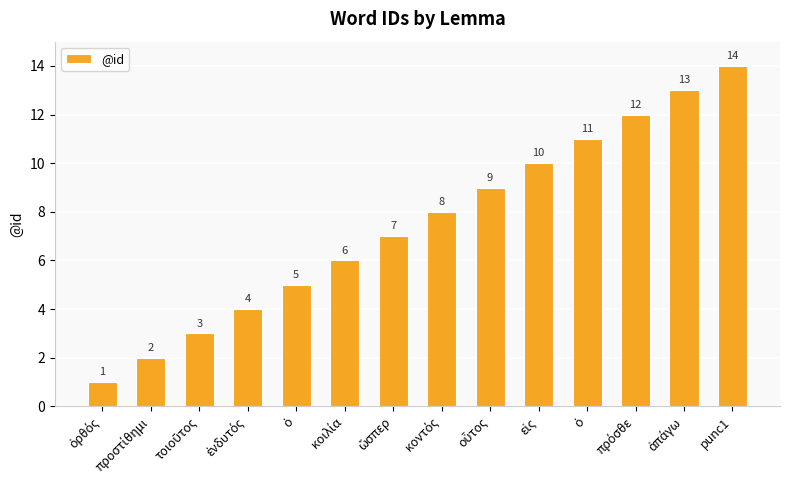

How many bars are there in total?

14